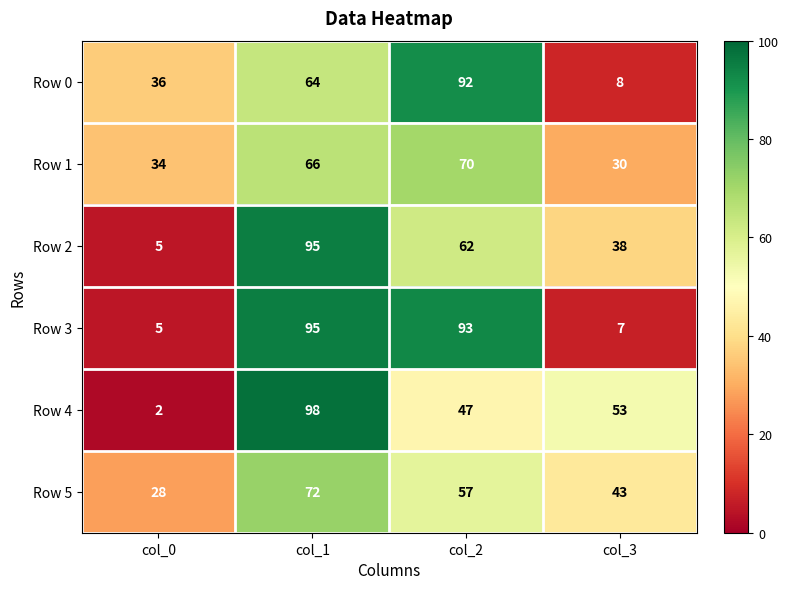

Where is Row 4 nearest to the value 50?

col_2